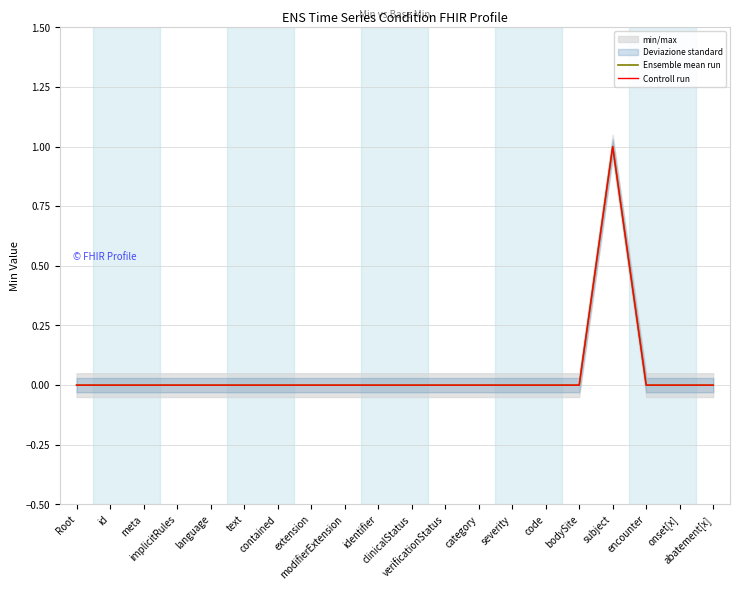

What is the sum of all Ensemble mean run values?

1